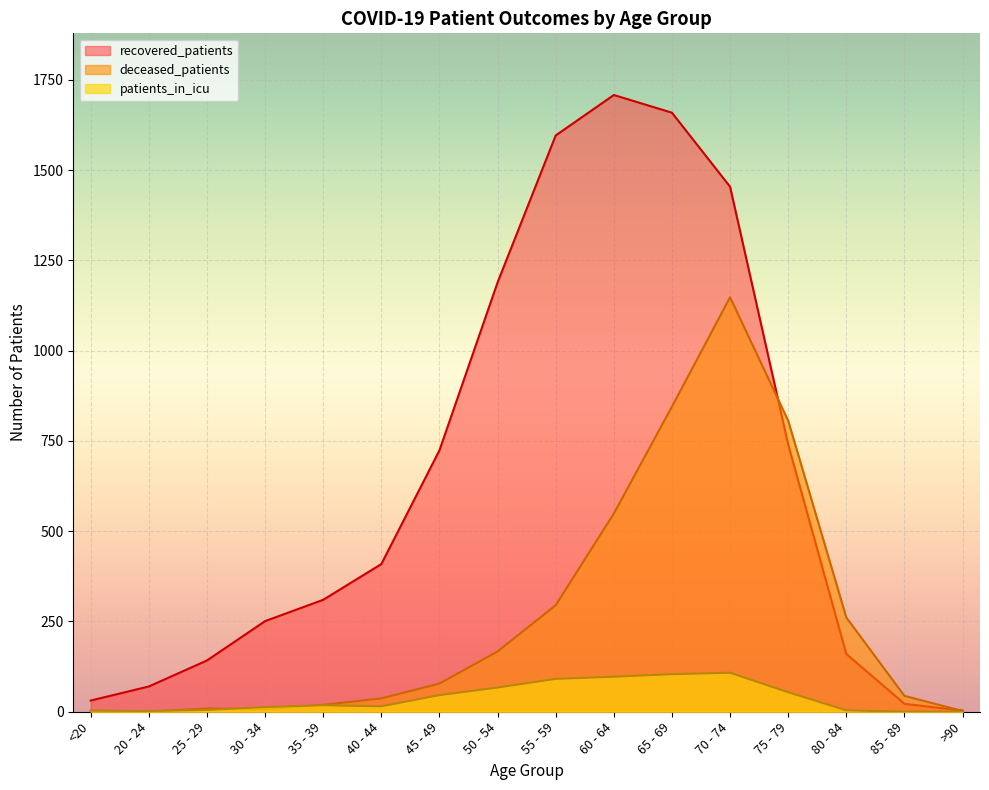

Which series has the largest total across all categories?

recovered_patients